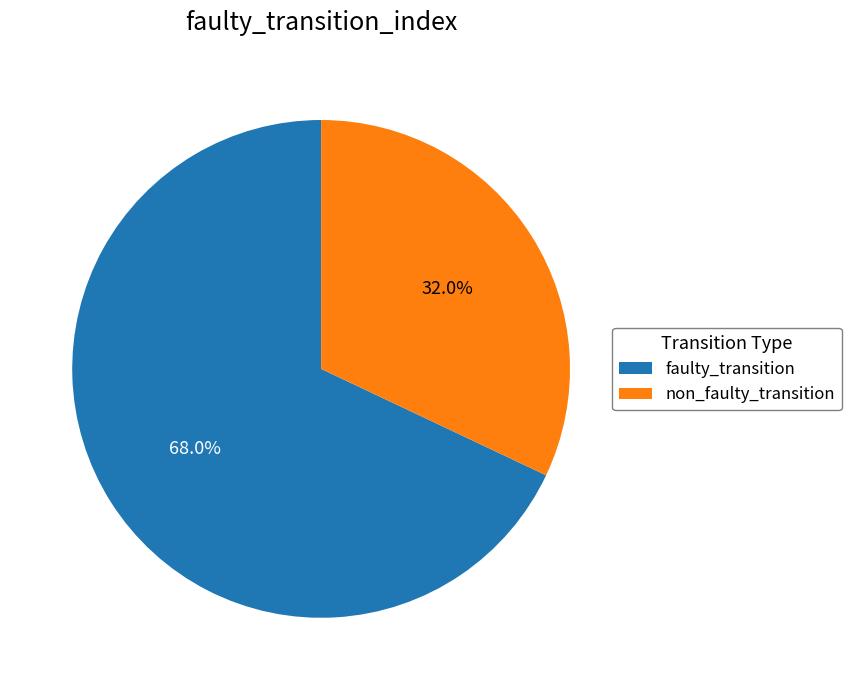

Which category has the biggest portion of the pie?

faulty_transition